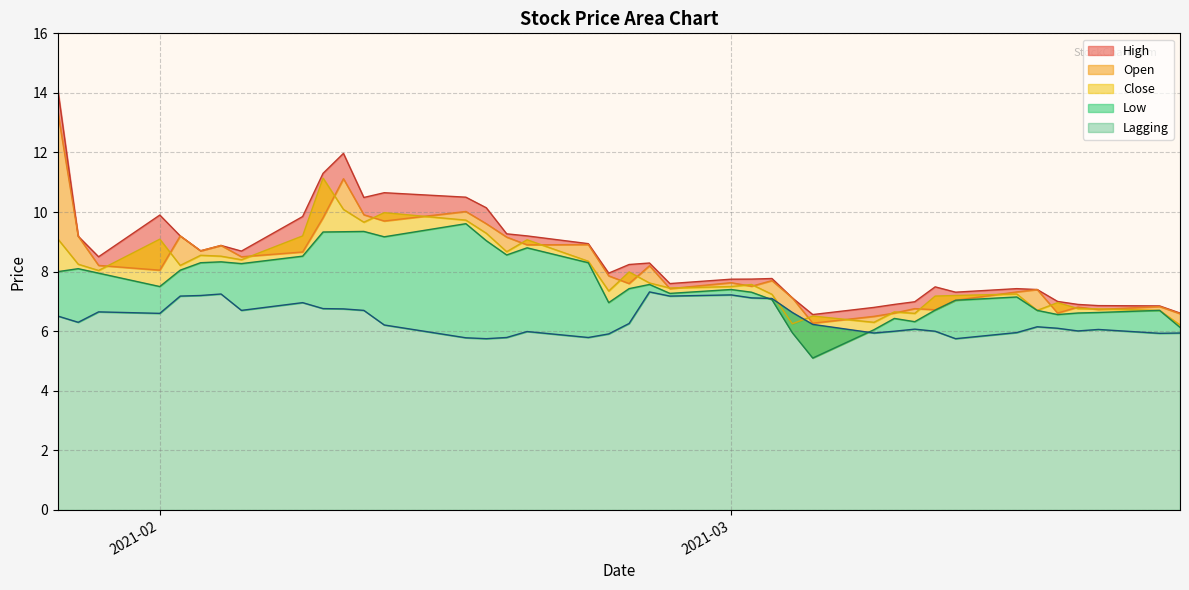

Is the value of Close at 10 greater than the value of Open at 9?

Yes